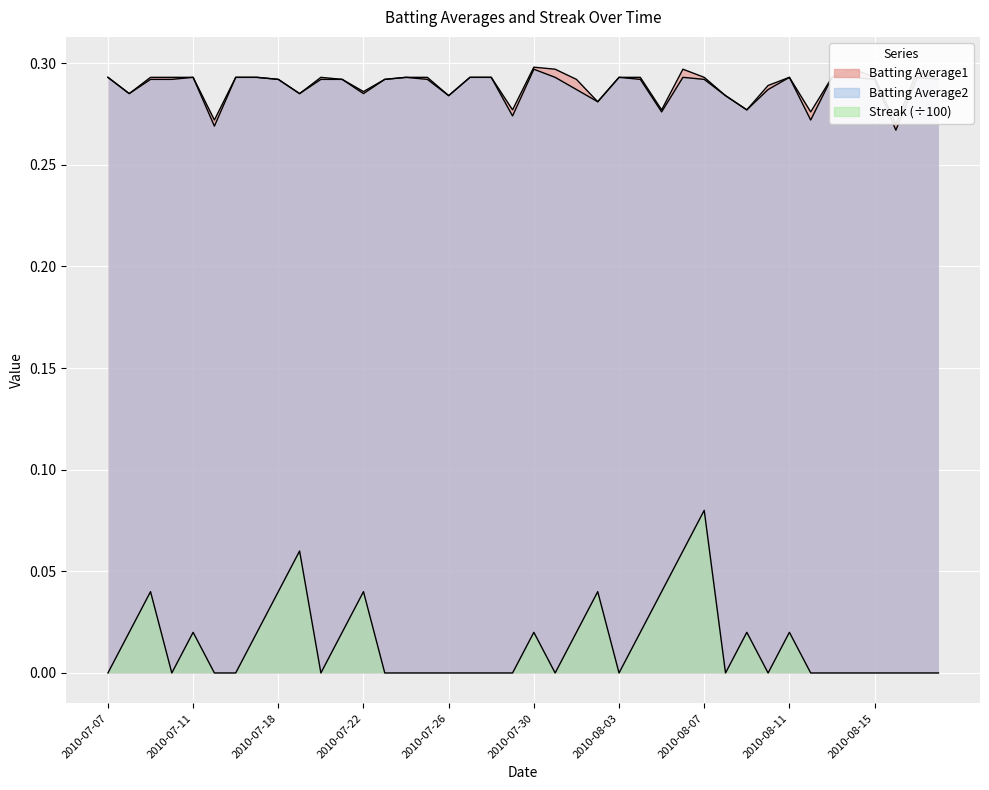

What is the label of the 33rd point from the left?

2010-08-11